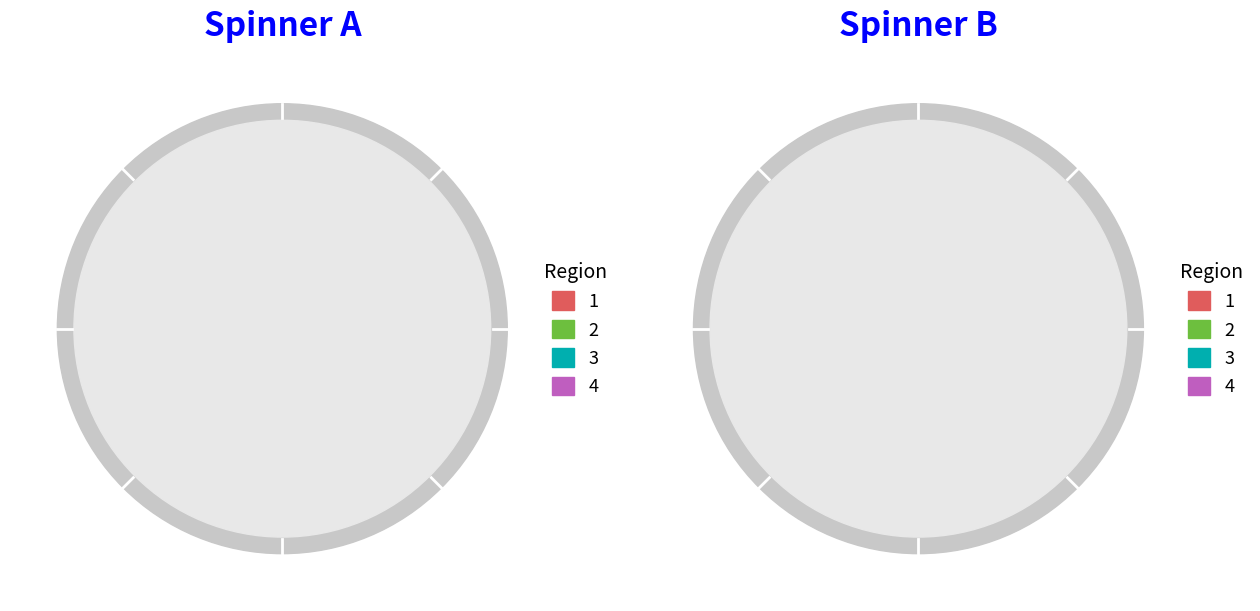

Is it true that 160405006 is 9% of the pie?

True